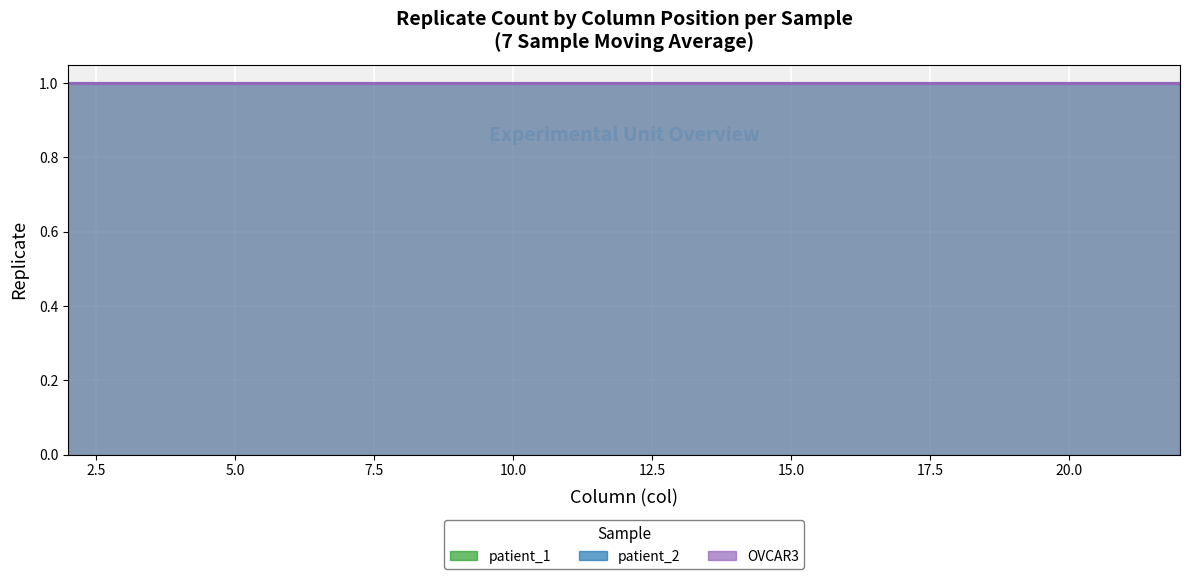

True or false: patient_1 and patient_2 cross at least once.

False